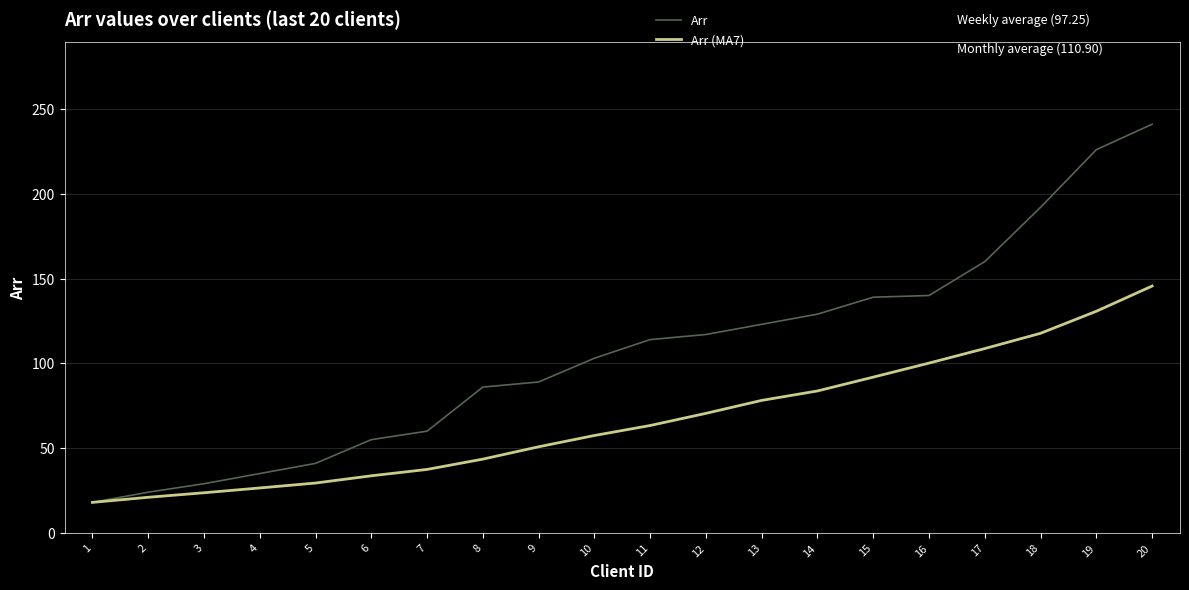

Is the value of Arr (MA7) at 12 greater than the value of Arr at 12?

No